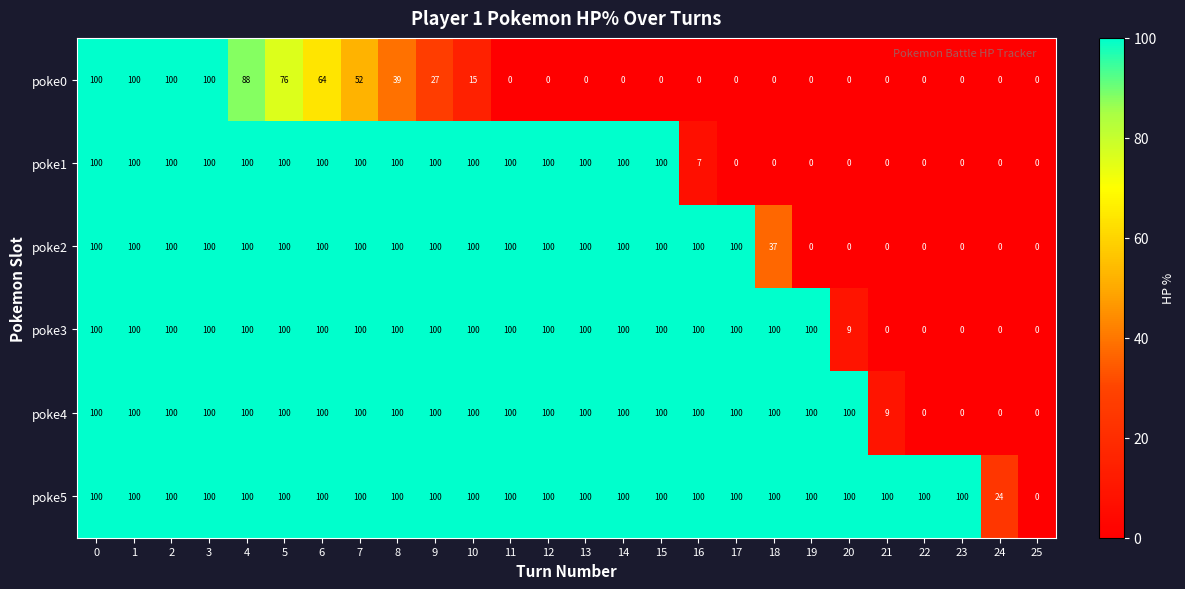

What is the average value of the poke1 series?

62